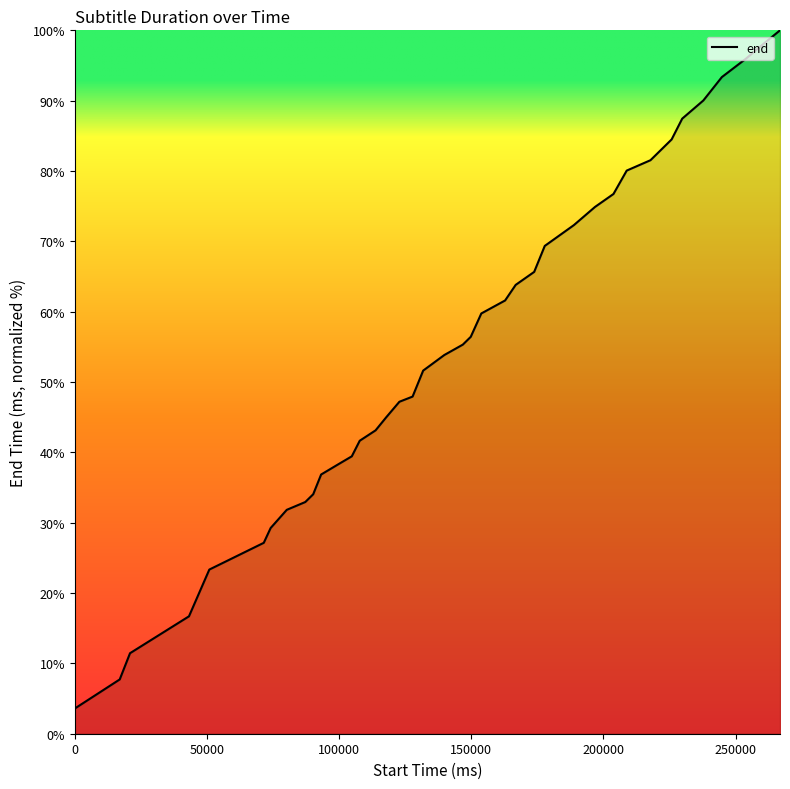

What is the difference between the maximum and minimum values?

96.4